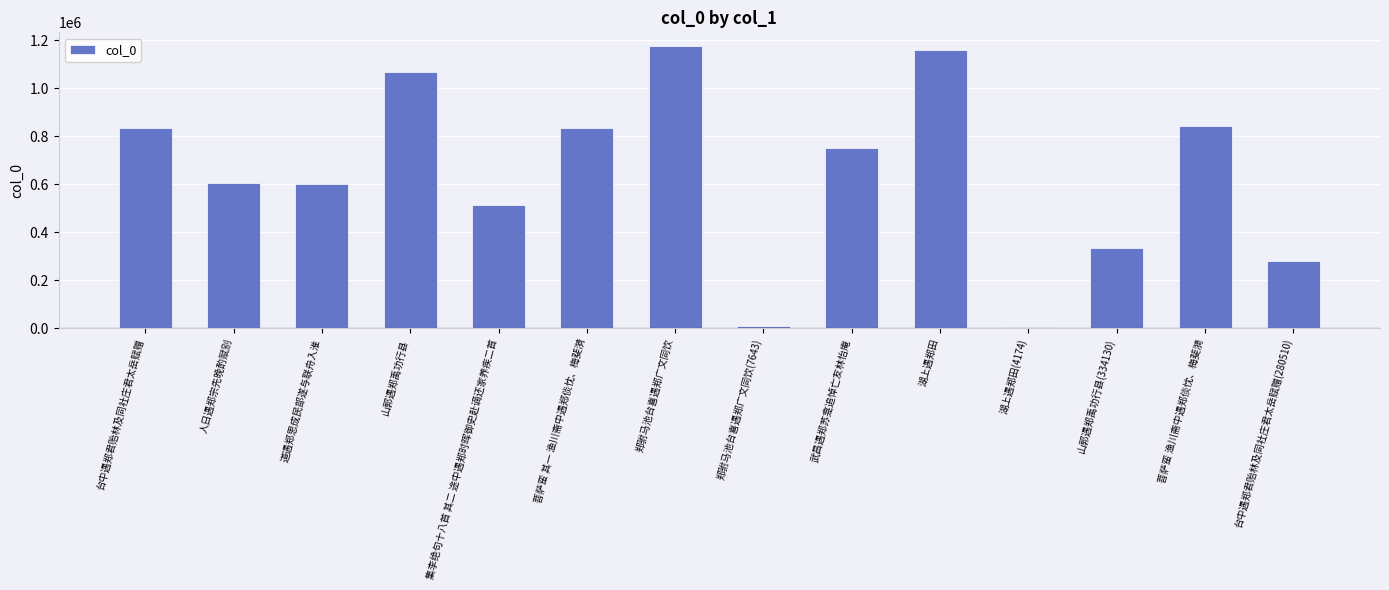

What position from the right is 道遇郑思成民部遂与联舟入淮?

12